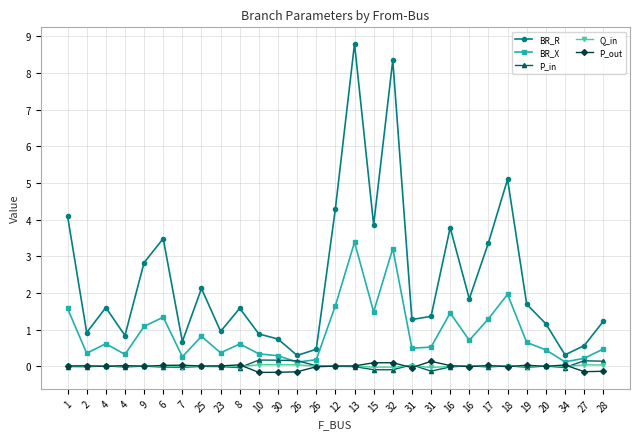

True or false: P_out and BR_X cross at least once.

False